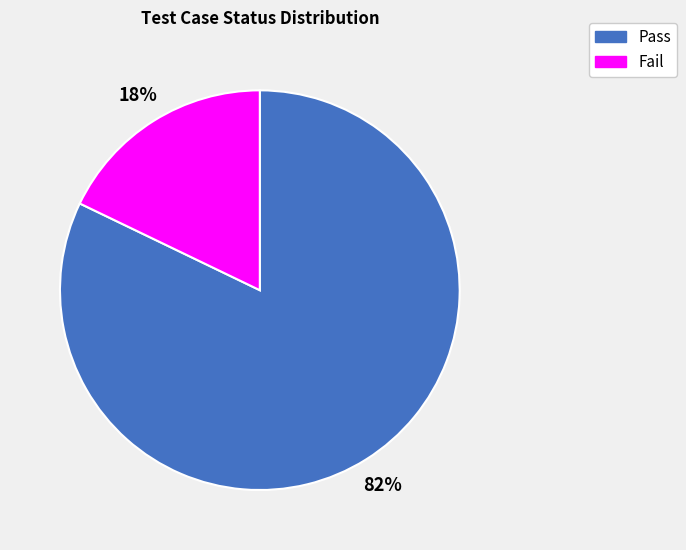

The Fail slice represents 18% of the pie. True or false?

True